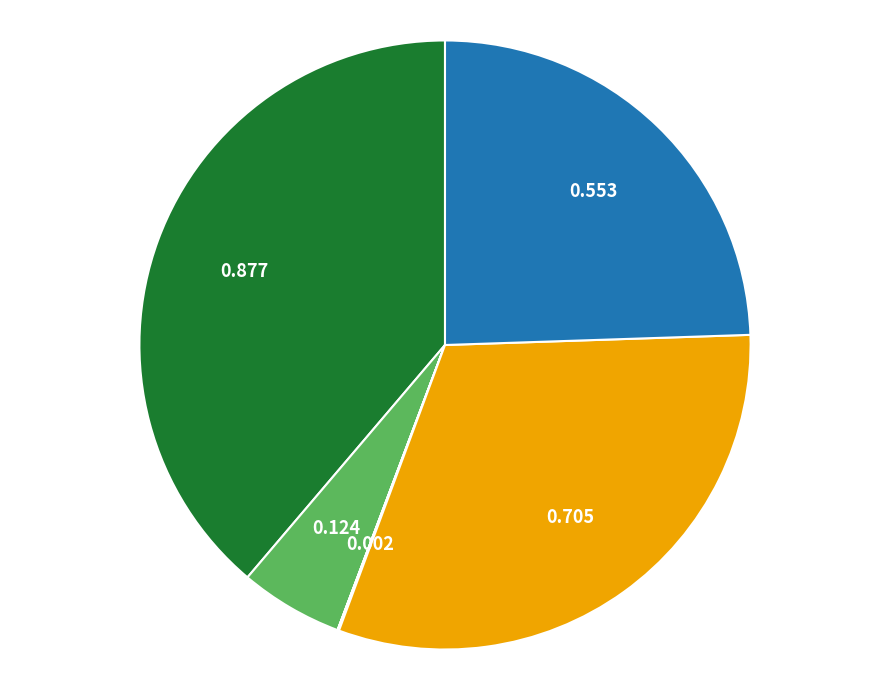

Is there any slice that represents more than half of the pie?

No